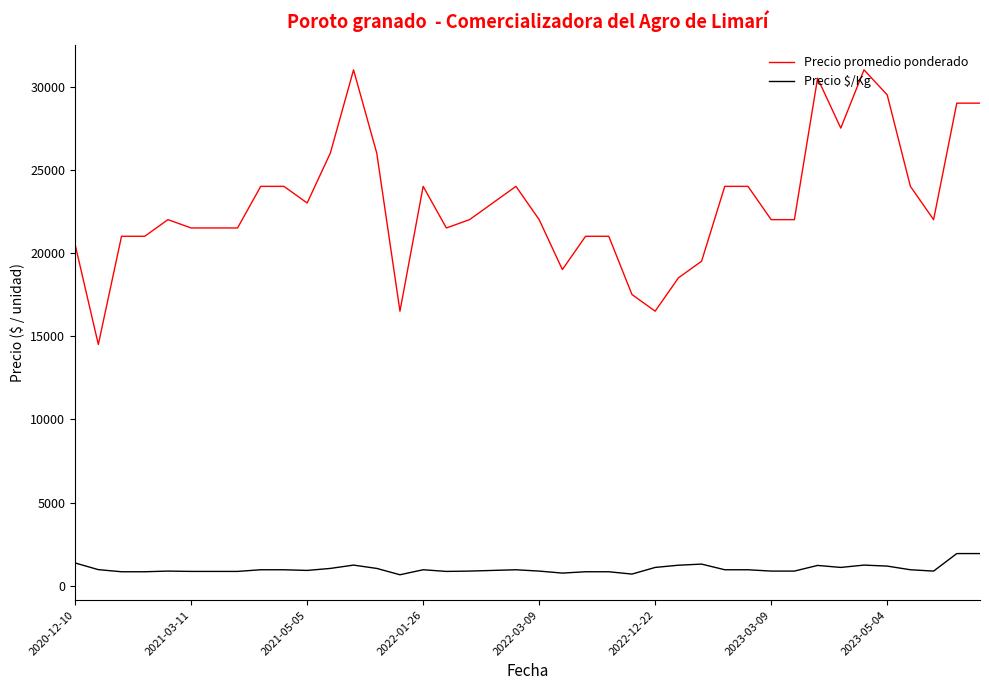

True or false: Precio $/Kg and Precio promedio ponderado cross at least once.

False